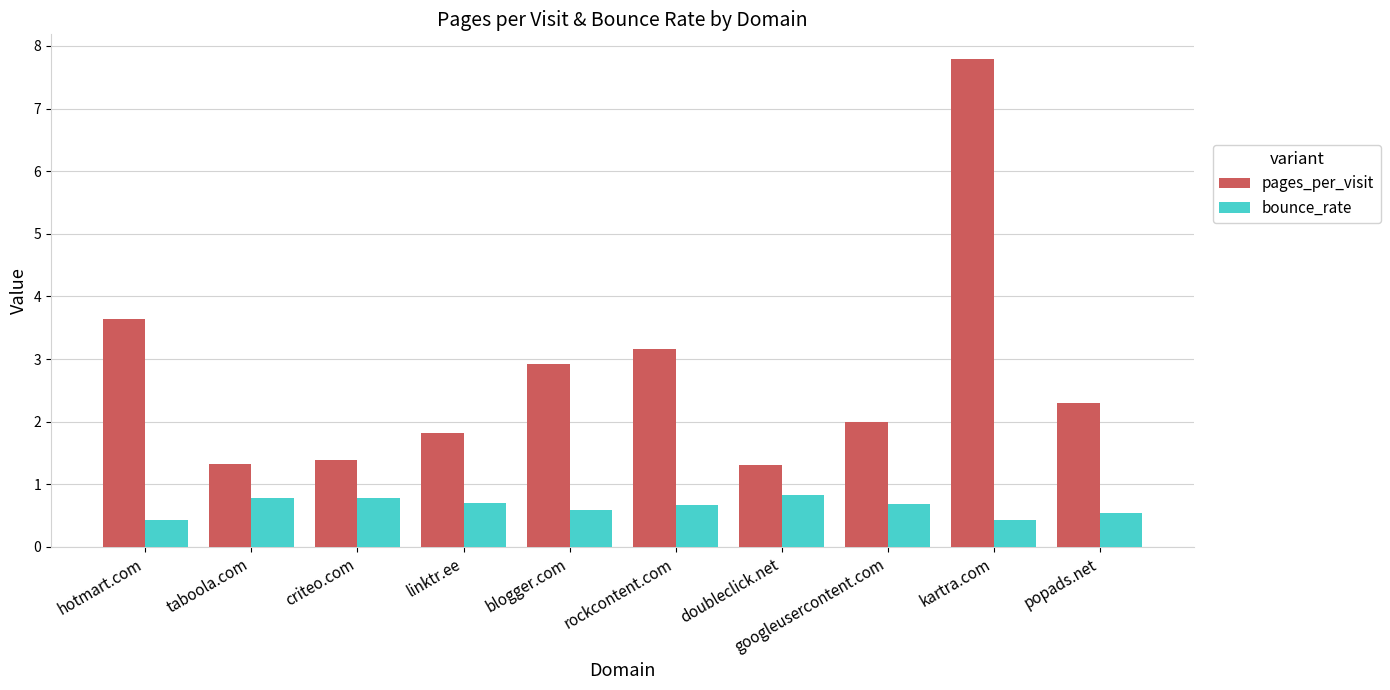

What is the spread (max minus min) of values at hotmart.com?

3.2